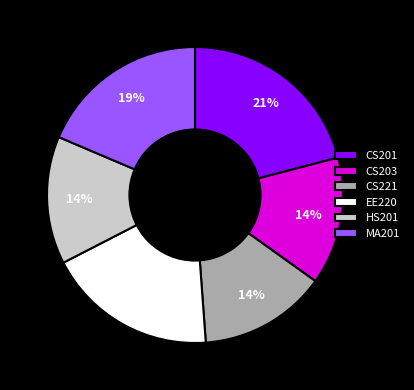

Combined, do HS201 and EE220 account for over 50%?

No